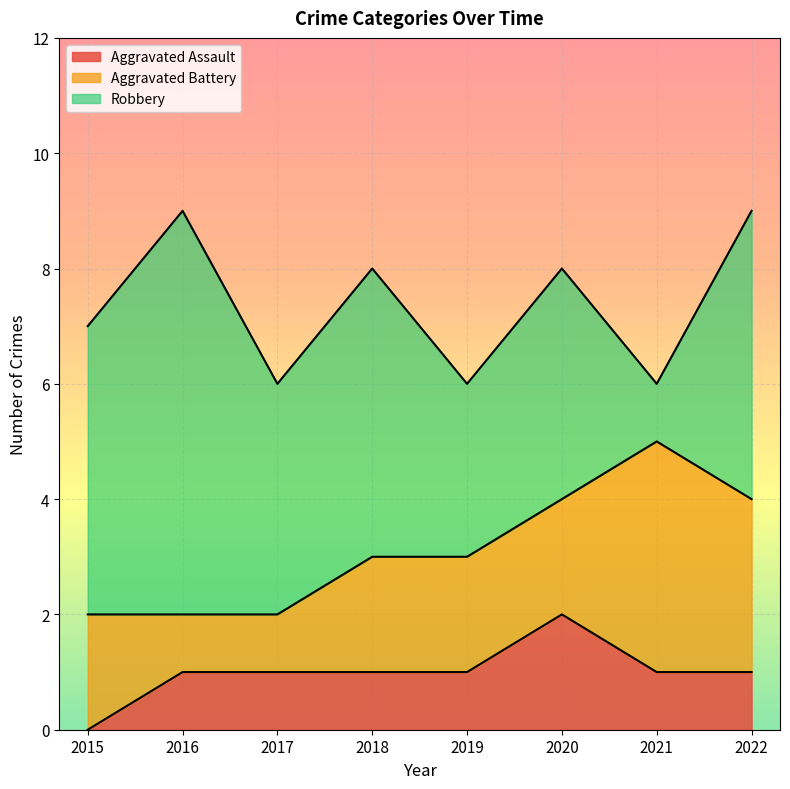

What is the value of the Robbery point at the 1st from the left?

5